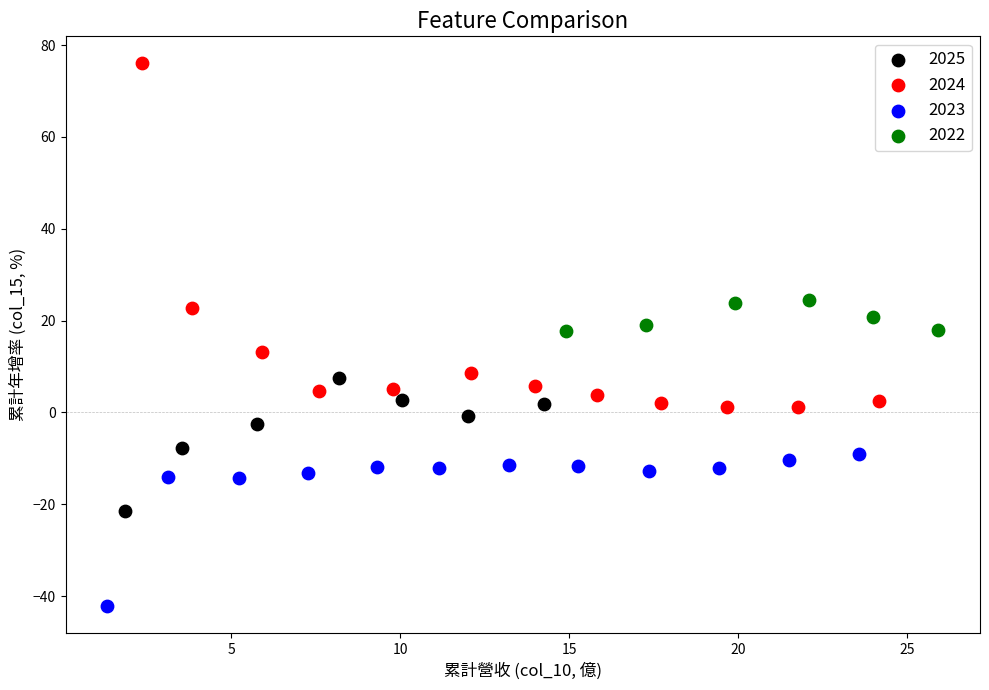

Which series reaches the minimum Y coordinate?

2023